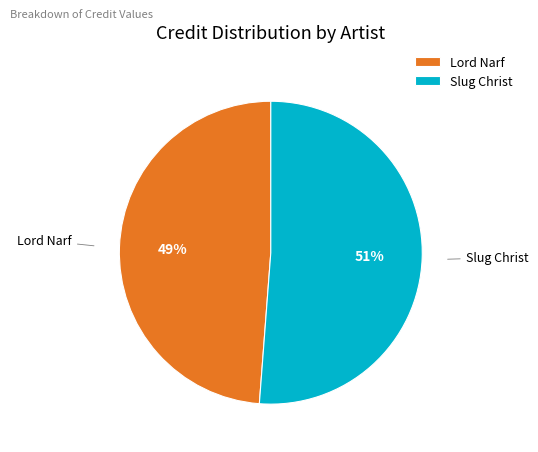

To the nearest percent, what is the combined percentage of Lord Narf and Slug Christ?

100%